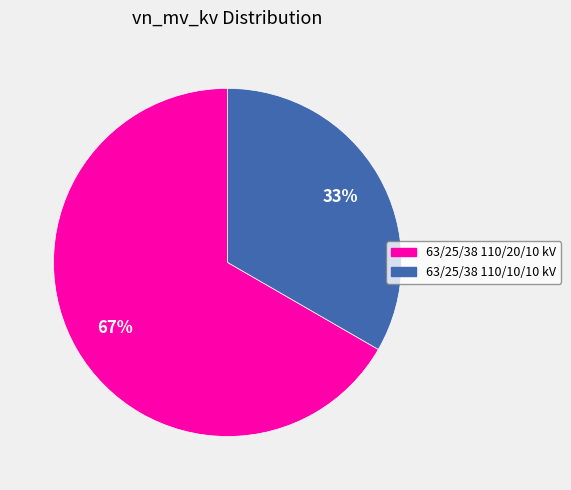

Is there a majority slice in this chart?

Yes